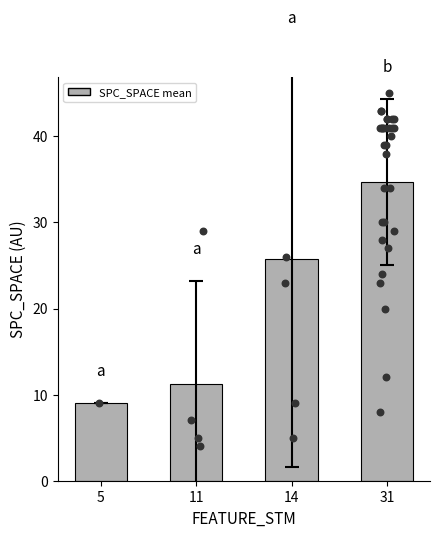

Approximately how many times larger is the value at 14 compared to 5?

2.9